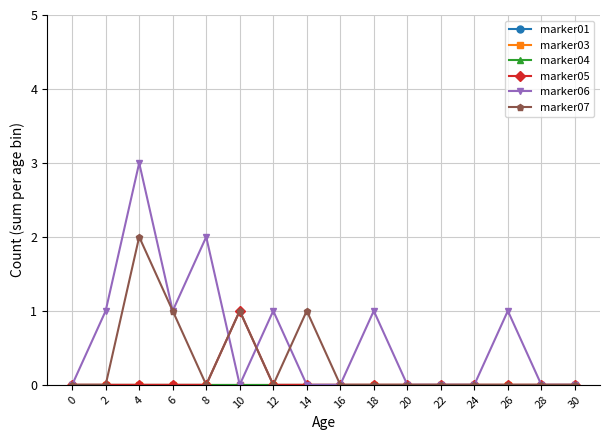

Does the chart have visible grid lines?

Yes